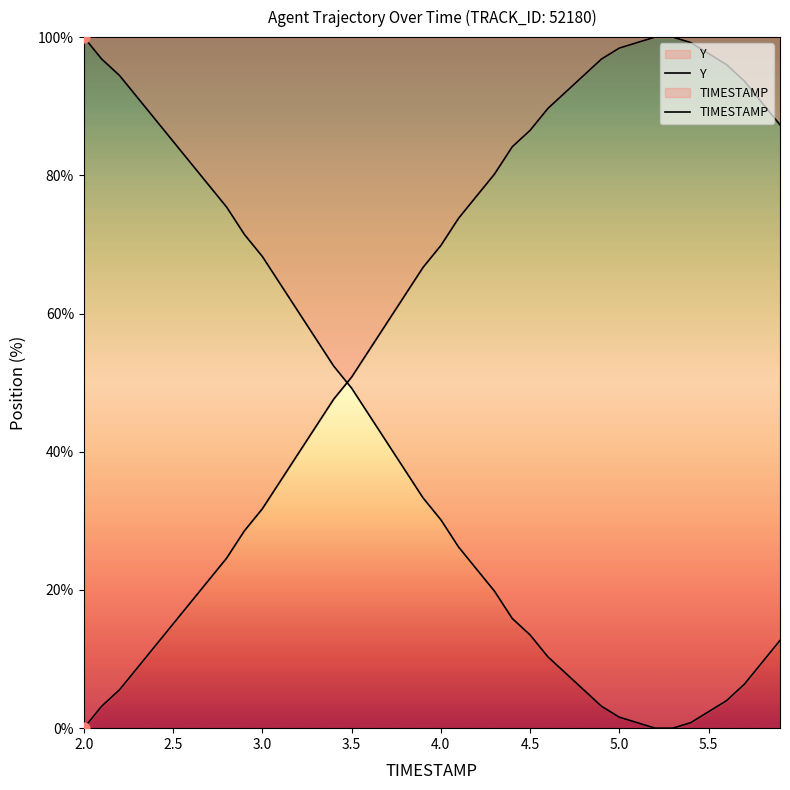

Which series has the widest spread of Y values?

Y